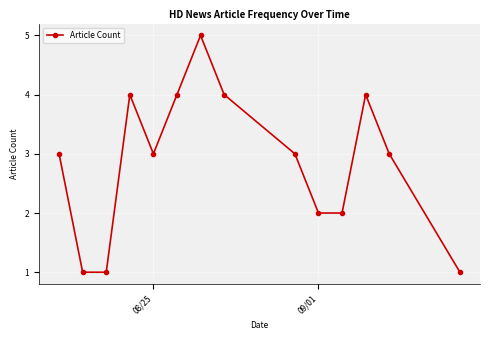

What is the value of the 12th point from the left?

4